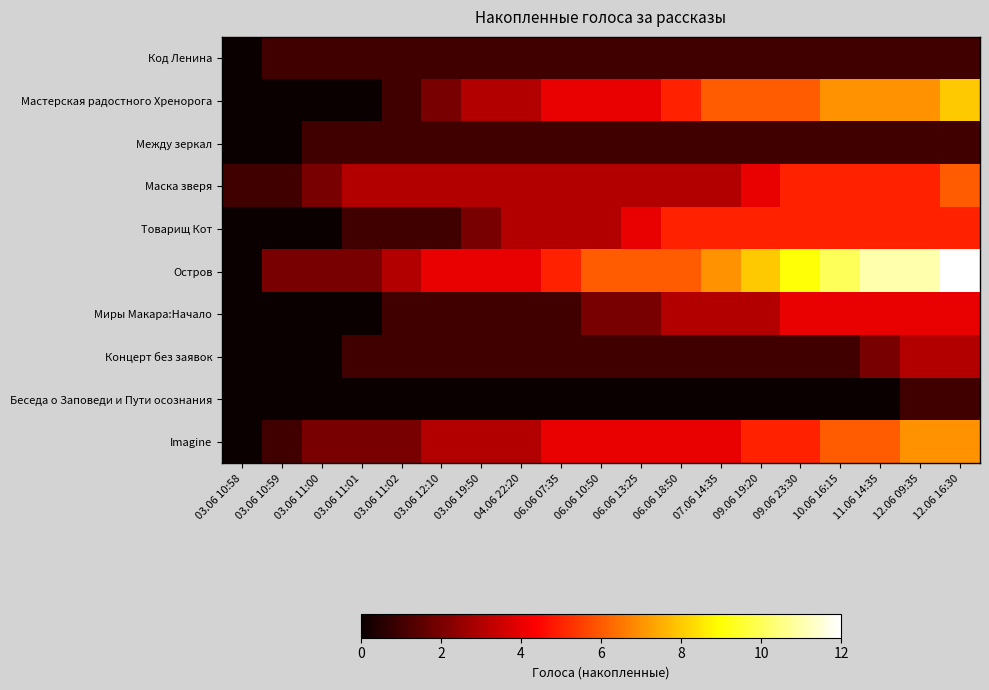

Reading left to right, list all the values displayed in this chart.

Код Ленина: 03.06 10:58=0	03.06 10:59=1	03.06 11:00=1	03.06 11:01=1	03.06 11:02=1	03.06 12:10=1	03.06 19:50=1	04.06 22:20=1	06.06 07:35=1	06.06 10:50=1	06.06 13:25=1	06.06 18:50=1	07.06 14:35=1	09.06 19:20=1	09.06 23:30=1	10.06 16:15=1	11.06 14:35=1	12.06 09:35=1	12.06 16:30=1
Мастерская радостного Хренорога: 03.06 10:58=0	03.06 10:59=0	03.06 11:00=0	03.06 11:01=0	03.06 11:02=1	03.06 12:10=2	03.06 19:50=3	04.06 22:20=3	06.06 07:35=4	06.06 10:50=4	06.06 13:25=4	06.06 18:50=5	07.06 14:35=6	09.06 19:20=6	09.06 23:30=6	10.06 16:15=7	11.06 14:35=7	12.06 09:35=7	12.06 16:30=8
Между зеркал: 03.06 10:58=0	03.06 10:59=0	03.06 11:00=1	03.06 11:01=1	03.06 11:02=1	03.06 12:10=1	03.06 19:50=1	04.06 22:20=1	06.06 07:35=1	06.06 10:50=1	06.06 13:25=1	06.06 18:50=1	07.06 14:35=1	09.06 19:20=1	09.06 23:30=1	10.06 16:15=1	11.06 14:35=1	12.06 09:35=1	12.06 16:30=1
Маска зверя: 03.06 10:58=1	03.06 10:59=1	03.06 11:00=2	03.06 11:01=3	03.06 11:02=3	03.06 12:10=3	03.06 19:50=3	04.06 22:20=3	06.06 07:35=3	06.06 10:50=3	06.06 13:25=3	06.06 18:50=3	07.06 14:35=3	09.06 19:20=4	09.06 23:30=5	10.06 16:15=5	11.06 14:35=5	12.06 09:35=5	12.06 16:30=6
Товарищ Кот: 03.06 10:58=0	03.06 10:59=0	03.06 11:00=0	03.06 11:01=1	03.06 11:02=1	03.06 12:10=1	03.06 19:50=2	04.06 22:20=3	06.06 07:35=3	06.06 10:50=3	06.06 13:25=4	06.06 18:50=5	07.06 14:35=5	09.06 19:20=5	09.06 23:30=5	10.06 16:15=5	11.06 14:35=5	12.06 09:35=5	12.06 16:30=5
Остров: 03.06 10:58=0	03.06 10:59=2	03.06 11:00=2	03.06 11:01=2	03.06 11:02=3	03.06 12:10=4	03.06 19:50=4	04.06 22:20=4	06.06 07:35=5	06.06 10:50=6	06.06 13:25=6	06.06 18:50=6	07.06 14:35=7	09.06 19:20=8	09.06 23:30=9	10.06 16:15=10	11.06 14:35=11	12.06 09:35=11	12.06 16:30=12
Миры Макара:Начало: 03.06 10:58=0	03.06 10:59=0	03.06 11:00=0	03.06 11:01=0	03.06 11:02=1	03.06 12:10=1	03.06 19:50=1	04.06 22:20=1	06.06 07:35=1	06.06 10:50=2	06.06 13:25=2	06.06 18:50=3	07.06 14:35=3	09.06 19:20=3	09.06 23:30=4	10.06 16:15=4	11.06 14:35=4	12.06 09:35=4	12.06 16:30=4
Концерт без заявок: 03.06 10:58=0	03.06 10:59=0	03.06 11:00=0	03.06 11:01=1	03.06 11:02=1	03.06 12:10=1	03.06 19:50=1	04.06 22:20=1	06.06 07:35=1	06.06 10:50=1	06.06 13:25=1	06.06 18:50=1	07.06 14:35=1	09.06 19:20=1	09.06 23:30=1	10.06 16:15=1	11.06 14:35=2	12.06 09:35=3	12.06 16:30=3
Беседа о Заповеди и Пути осознания: 03.06 10:58=0	03.06 10:59=0	03.06 11:00=0	03.06 11:01=0	03.06 11:02=0	03.06 12:10=0	03.06 19:50=0	04.06 22:20=0	06.06 07:35=0	06.06 10:50=0	06.06 13:25=0	06.06 18:50=0	07.06 14:35=0	09.06 19:20=0	09.06 23:30=0	10.06 16:15=0	11.06 14:35=0	12.06 09:35=1	12.06 16:30=1
Imagine: 03.06 10:58=0	03.06 10:59=1	03.06 11:00=2	03.06 11:01=2	03.06 11:02=2	03.06 12:10=3	03.06 19:50=3	04.06 22:20=3	06.06 07:35=4	06.06 10:50=4	06.06 13:25=4	06.06 18:50=4	07.06 14:35=4	09.06 19:20=5	09.06 23:30=5	10.06 16:15=6	11.06 14:35=6	12.06 09:35=7	12.06 16:30=7